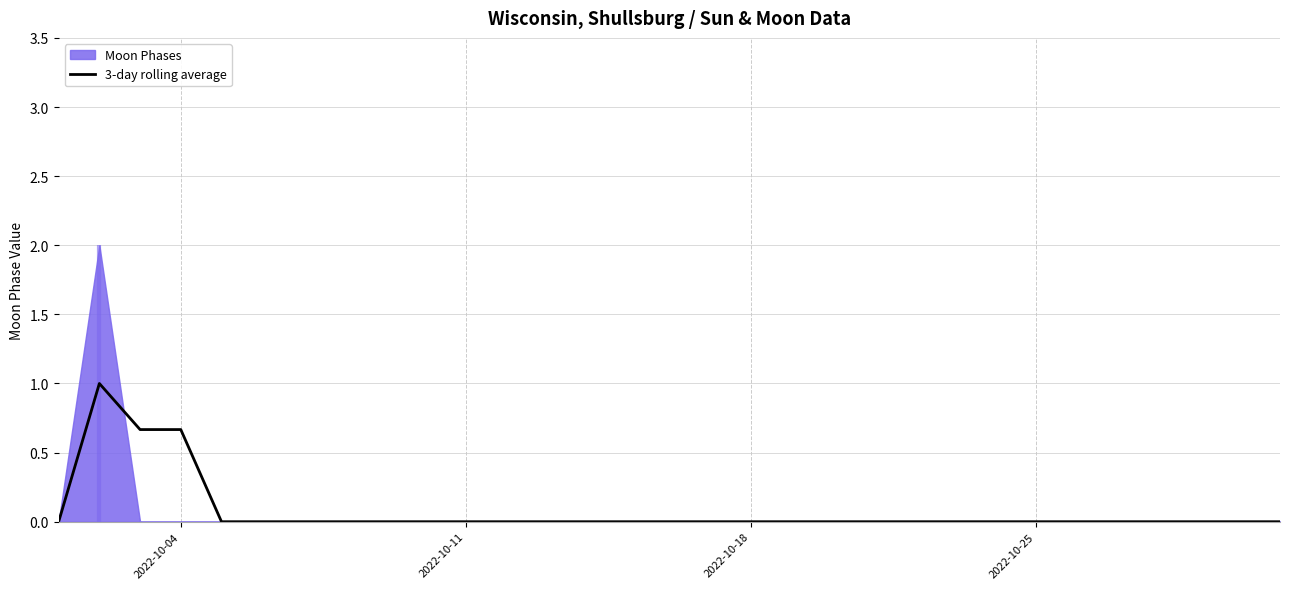

What is the highest value of the 3-day rolling average series?

1.0